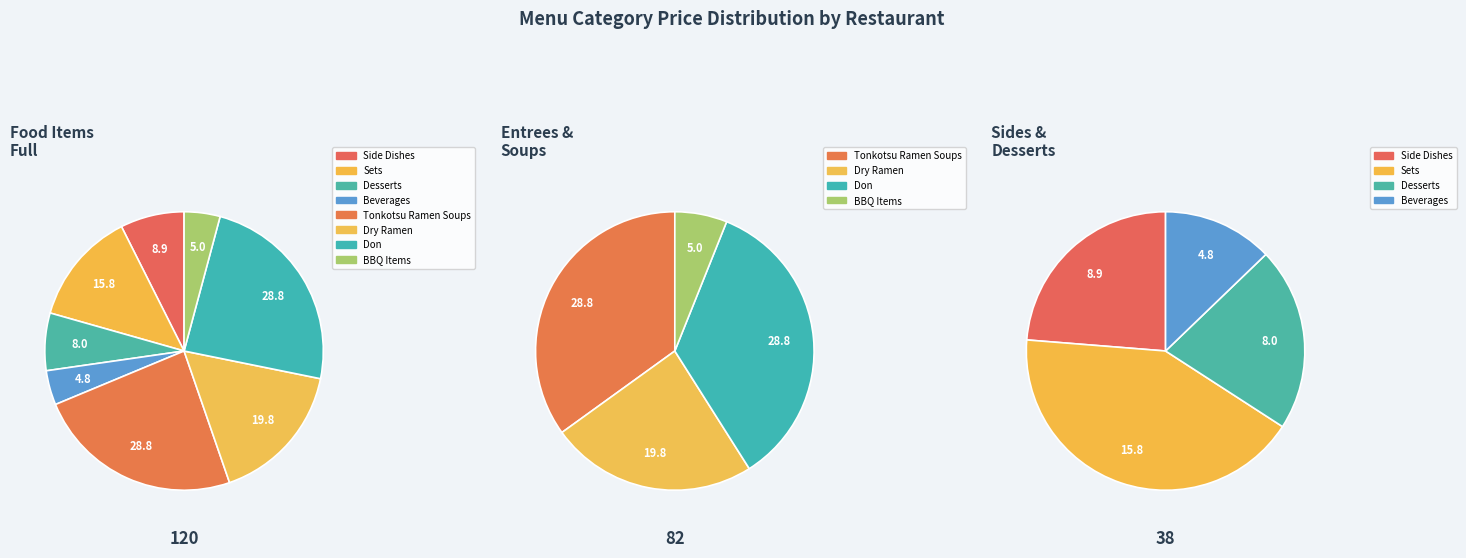

Rank the categories by value from lowest to highest.

Beverages, BBQ Items, Desserts, Side Dishes, Sets, Dry Ramen, Tonkotsu Ramen Soups, Don